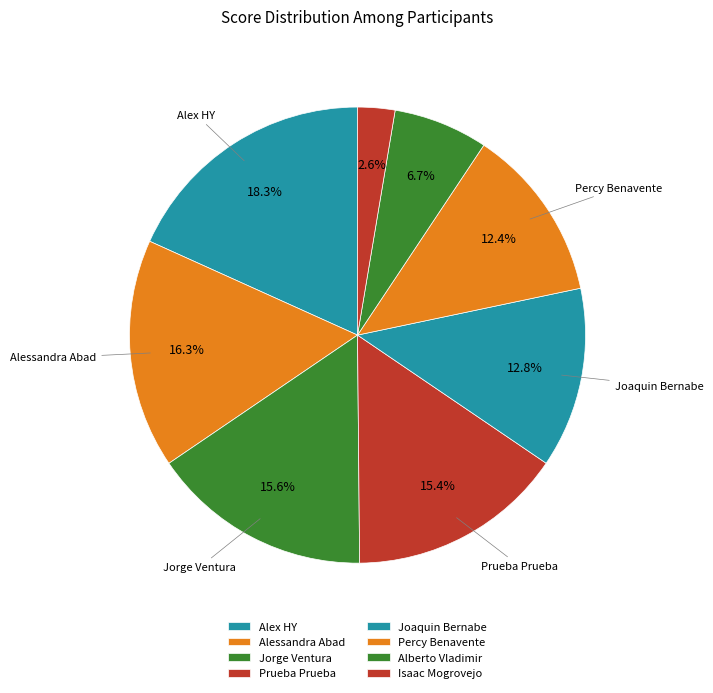

What is the change in value from Joaquin Bernabe to Isaac Mogrovejo?

-5840